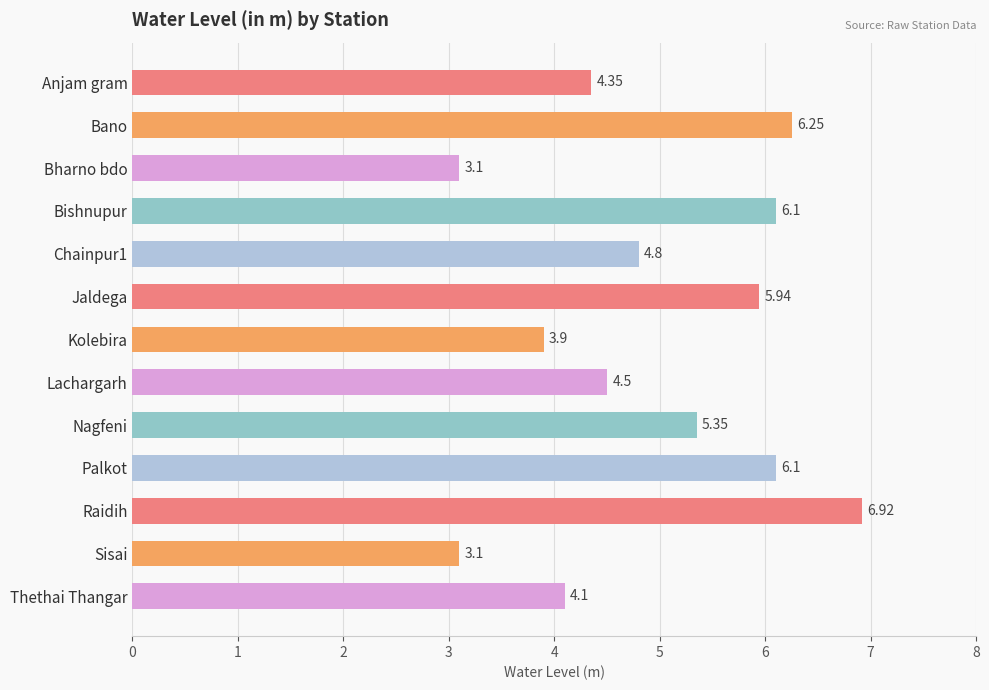

Does the chart contain stacked bars?

No